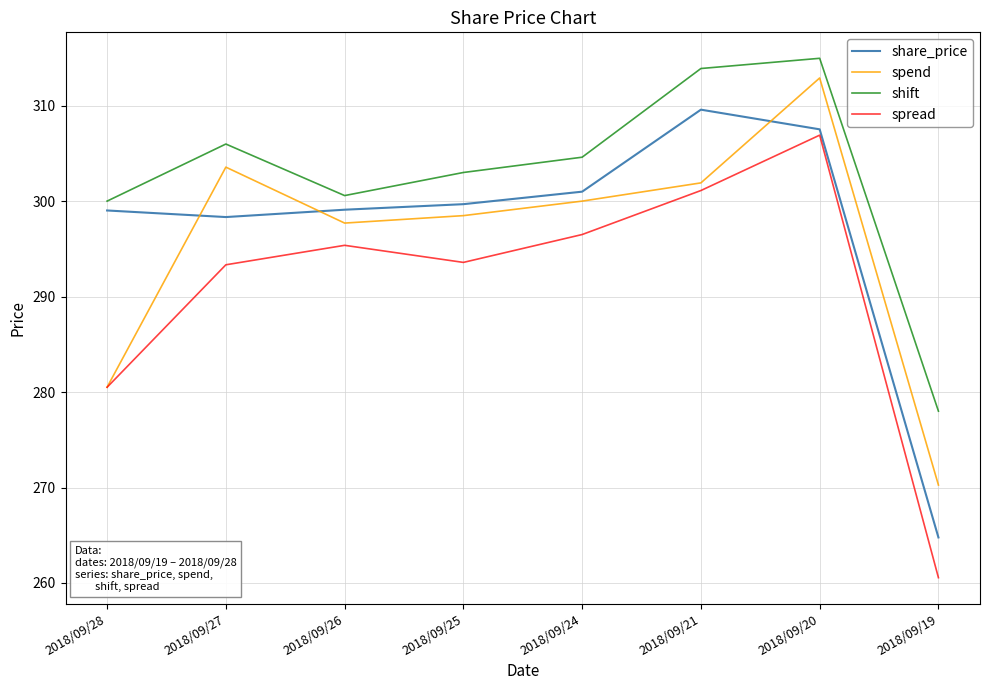

True or false: share_price and shift intersect in this chart.

False